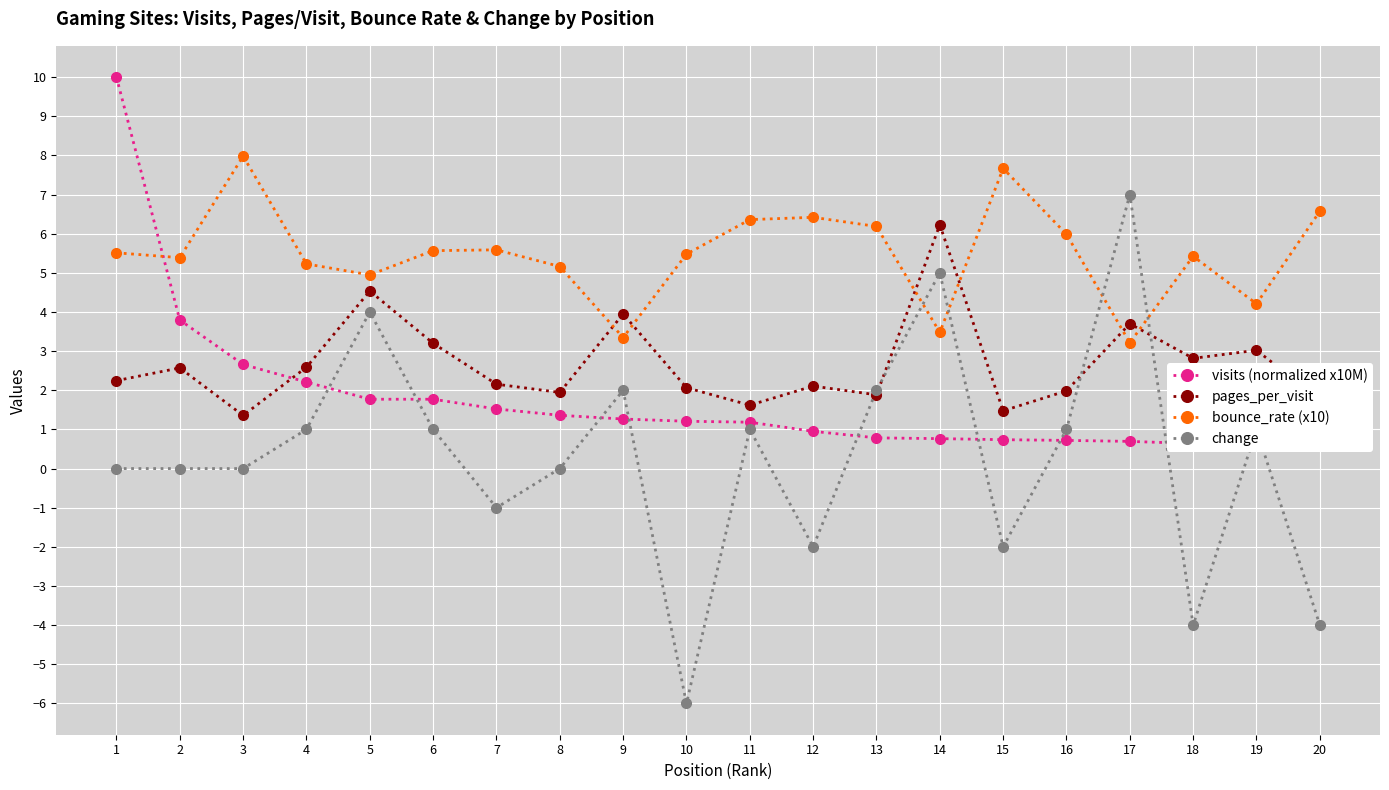

What is the total value across all series at 1?

17.8